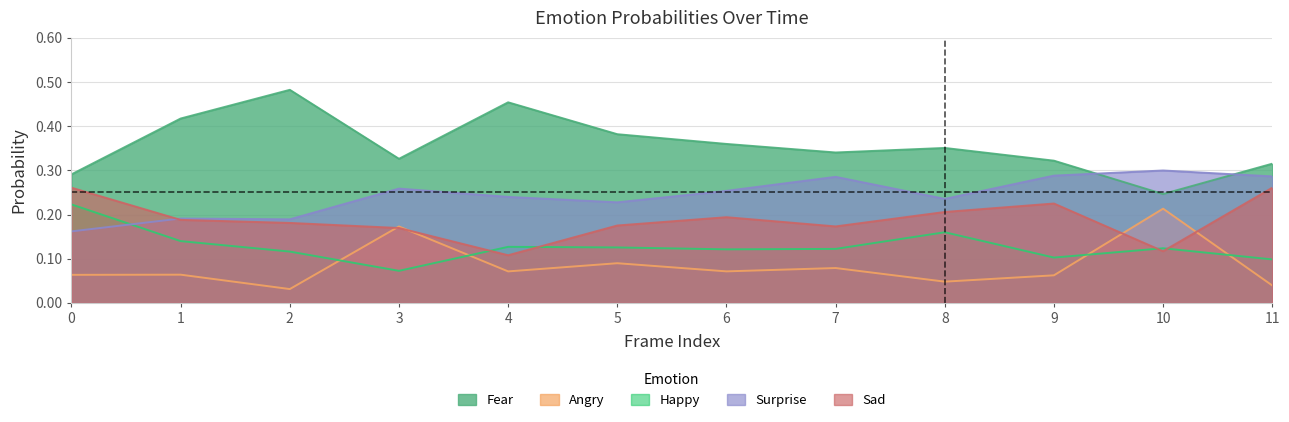

Rank the categories by Angry value from lowest to highest.

2, 11, 8, 9, 0, 1, 4, 6, 7, 5, 3, 10